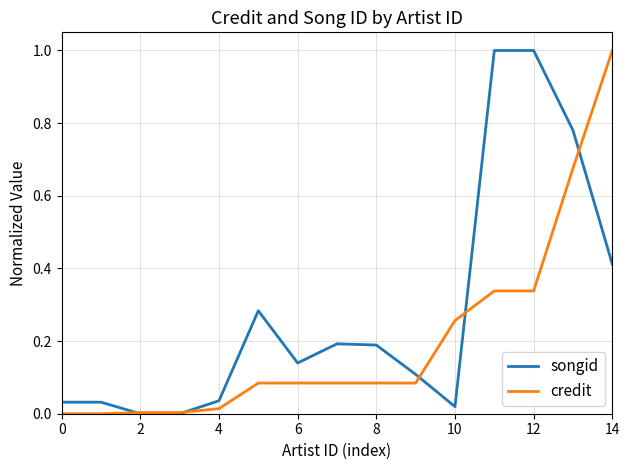

Which series has the largest total across all categories?

songid